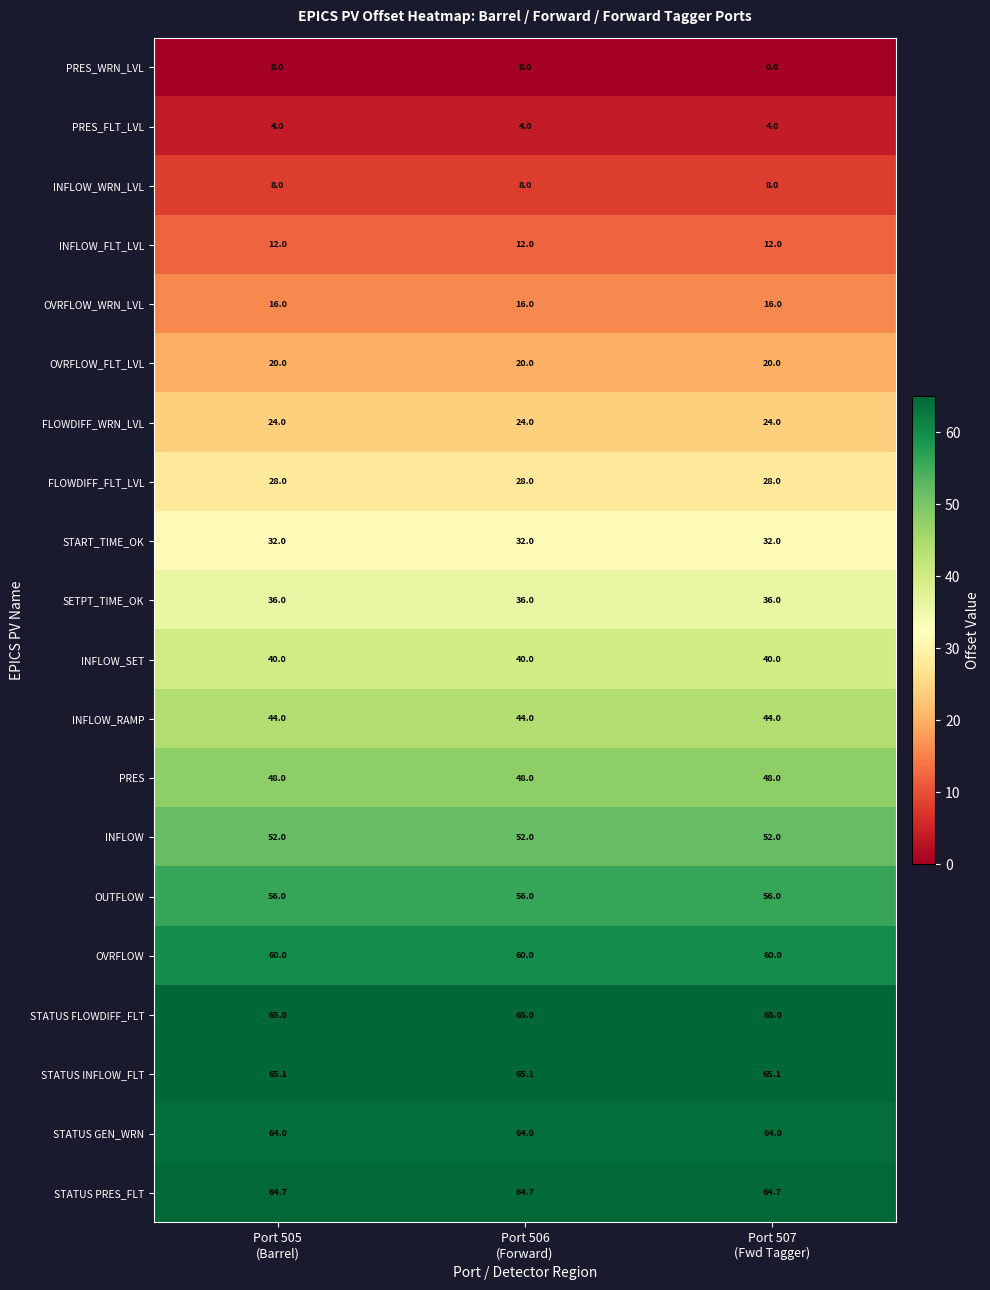

At Port 505
(Barrel), list the series in order from smallest to largest.

PRES_WRN_LVL, PRES_FLT_LVL, INFLOW_WRN_LVL, INFLOW_FLT_LVL, OVRFLOW_WRN_LVL, OVRFLOW_FLT_LVL, FLOWDIFF_WRN_LVL, FLOWDIFF_FLT_LVL, START_TIME_OK, SETPT_TIME_OK, INFLOW_SET, INFLOW_RAMP, PRES, INFLOW, OUTFLOW, OVRFLOW, STATUS GEN_WRN, STATUS PRES_FLT, STATUS FLOWDIFF_FLT, STATUS INFLOW_FLT